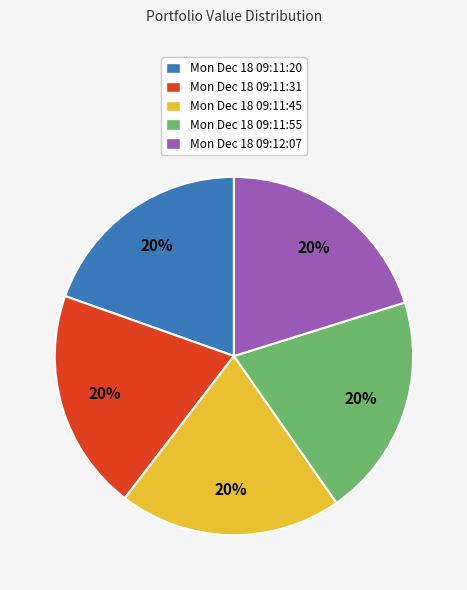

Do Mon Dec 18 09:12:07 and Mon Dec 18 09:11:45 together represent more than half of the pie?

No